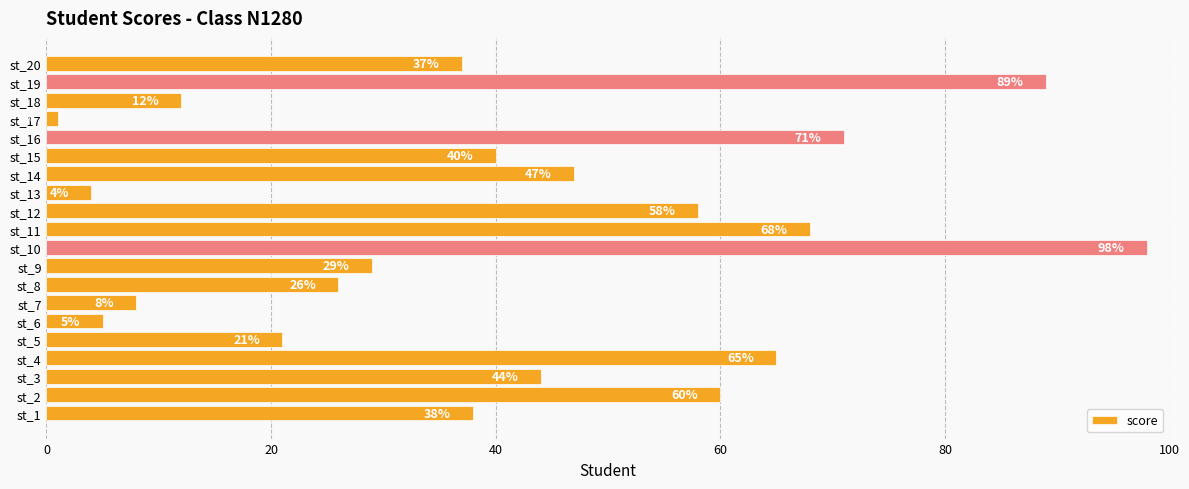

At which category does the chart reach its minimum across all series?

st_17